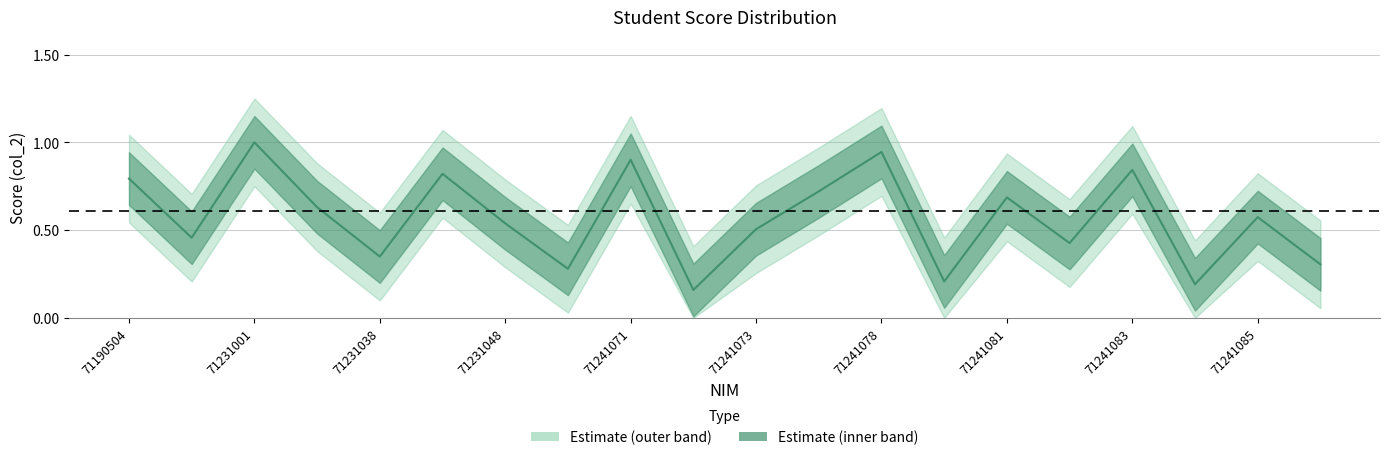

Reading left to right, what are all the values shown in this chart?

0.8	0.5	1.0	0.6	0.3	0.8	0.5	0.3	0.9	0.2	0.5	0.7	0.9	0.2	0.7	0.4	0.8	0.2	0.6	0.3